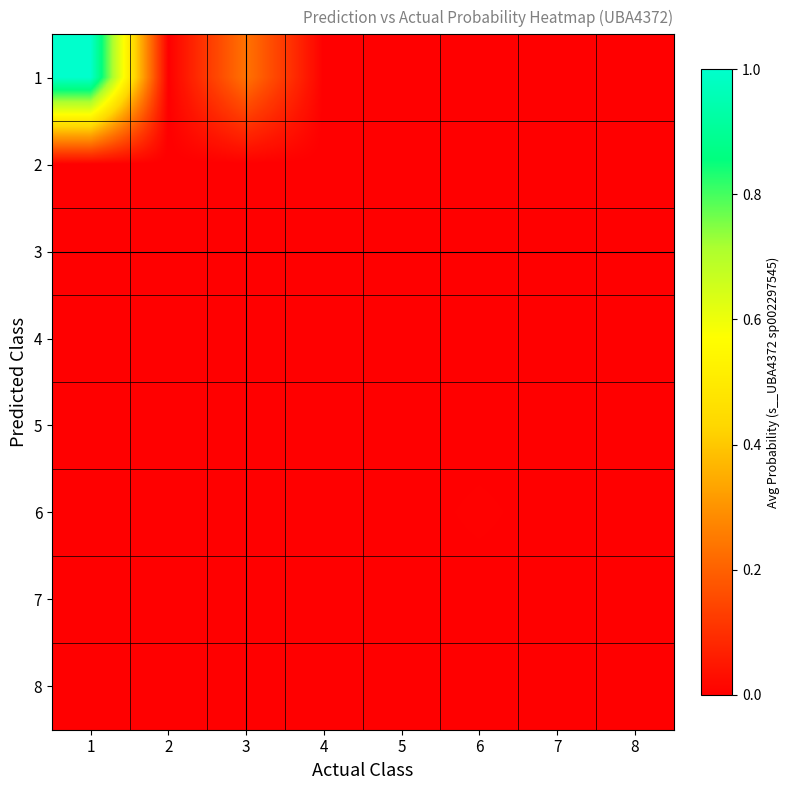

Which has a higher value, 2 or 4?

2